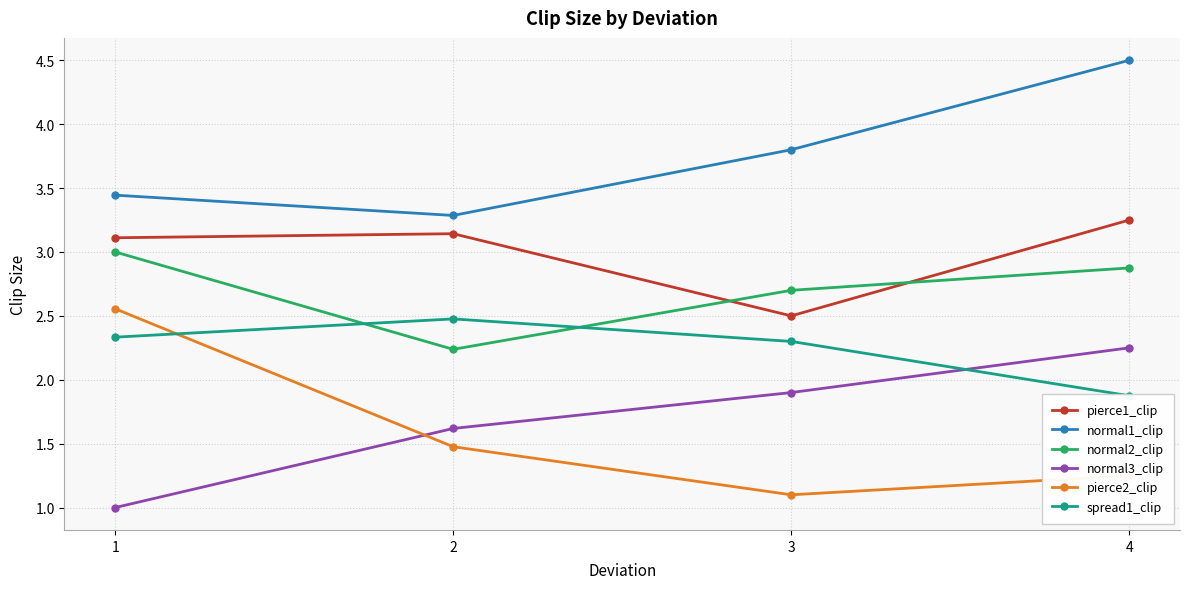

Reading left to right, extract all data points from this chart.

pierce1_clip: 3.1	3.1	2.5	3.2
normal1_clip: 3.4	3.3	3.8	4.5
normal2_clip: 3.0	2.2	2.7	2.9
normal3_clip: 1.0	1.6	1.9	2.2
pierce2_clip: 2.6	1.5	1.1	1.2
spread1_clip: 2.3	2.5	2.3	1.9